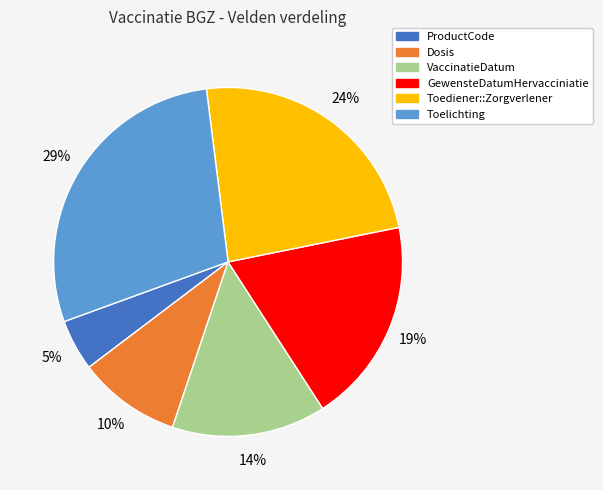

To the nearest percent, what percentage of the pie is GewensteDatumHervacciniatie?

19%